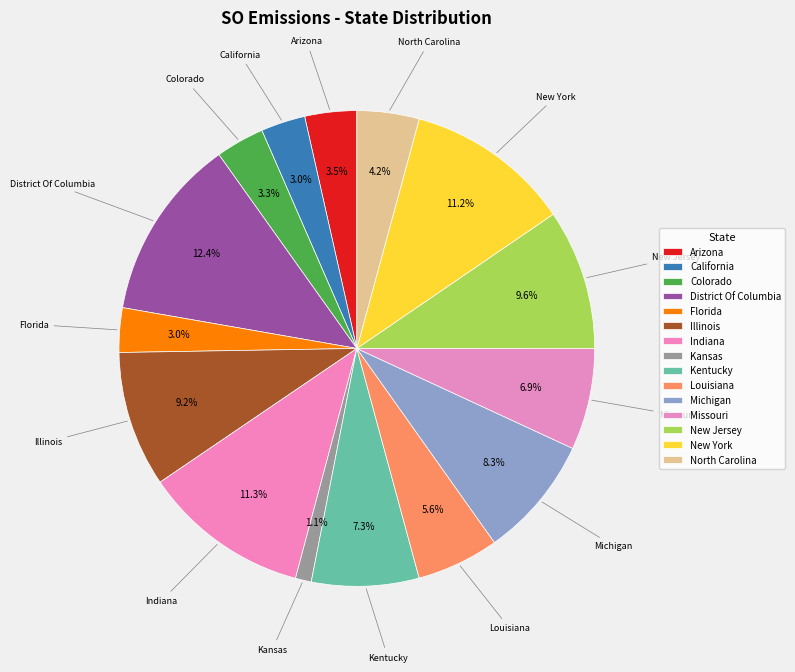

Is there any slice that represents more than half of the pie?

No